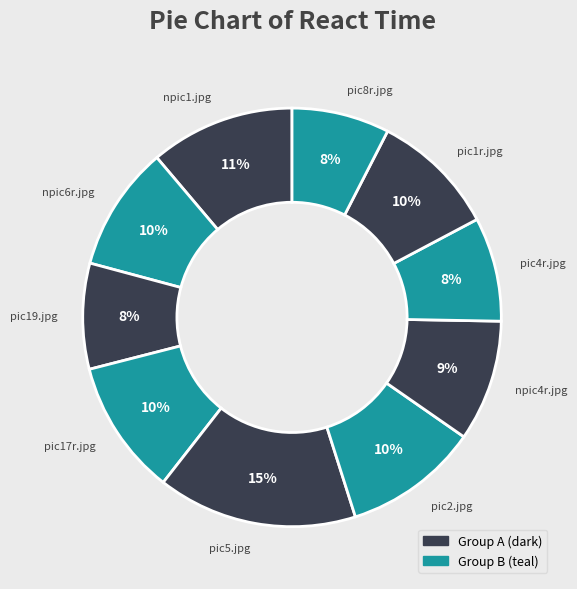

Approximately how many times larger is the value at npic6r.jpg compared to pic1r.jpg?

1.0